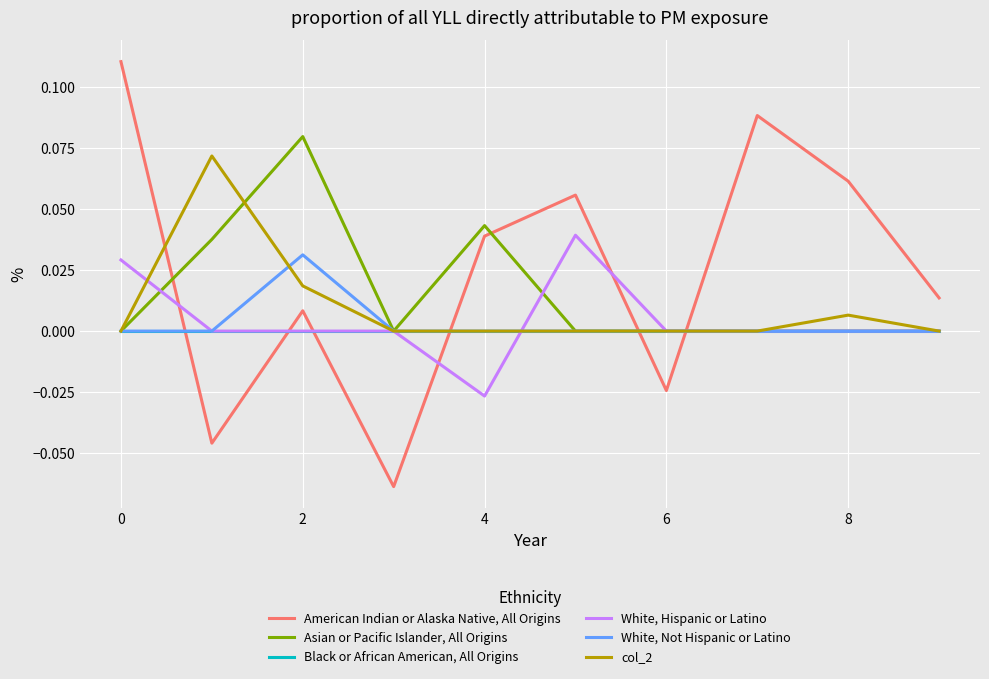

How many values in American Indian or Alaska Native, All Origins are below zero?

3